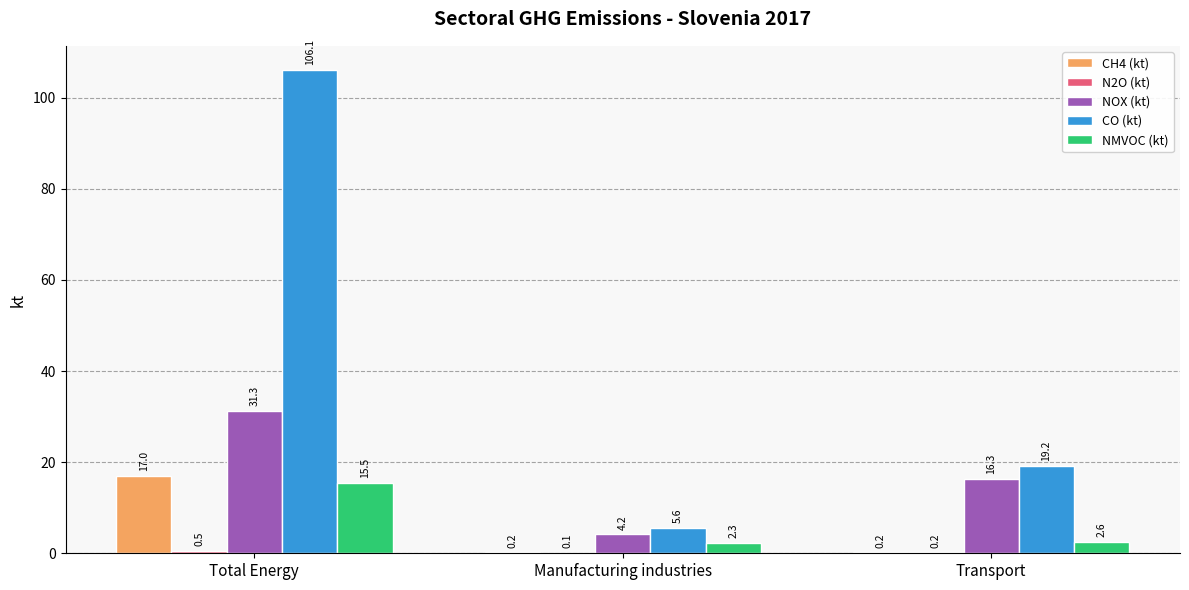

What is the total value across all series at Total Energy?

170.4